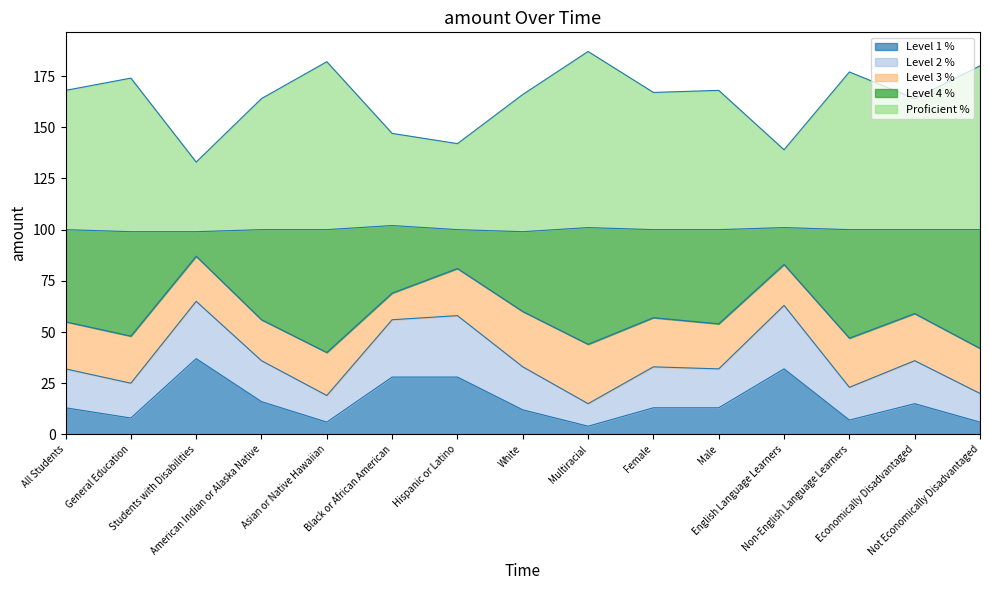

Which series has the largest total across all categories?

Proficient %